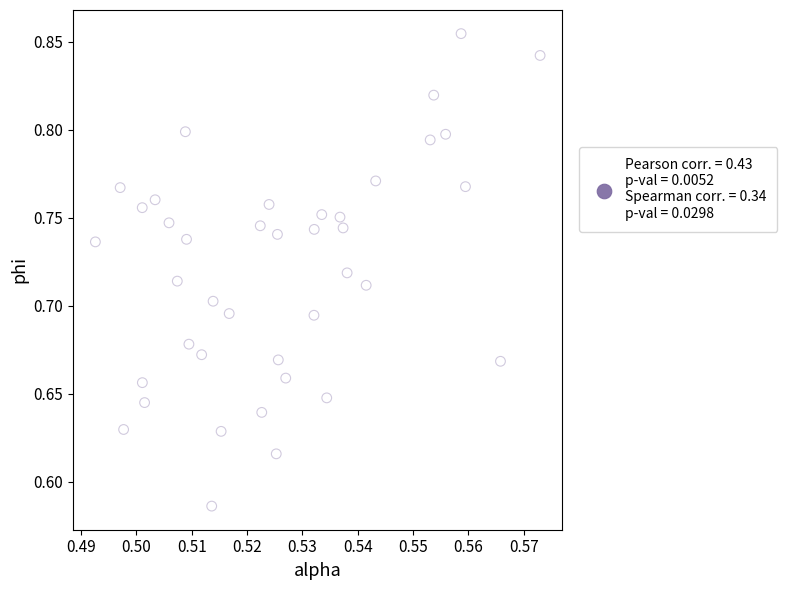

What is the range of Y values (max minus min)?

0.3